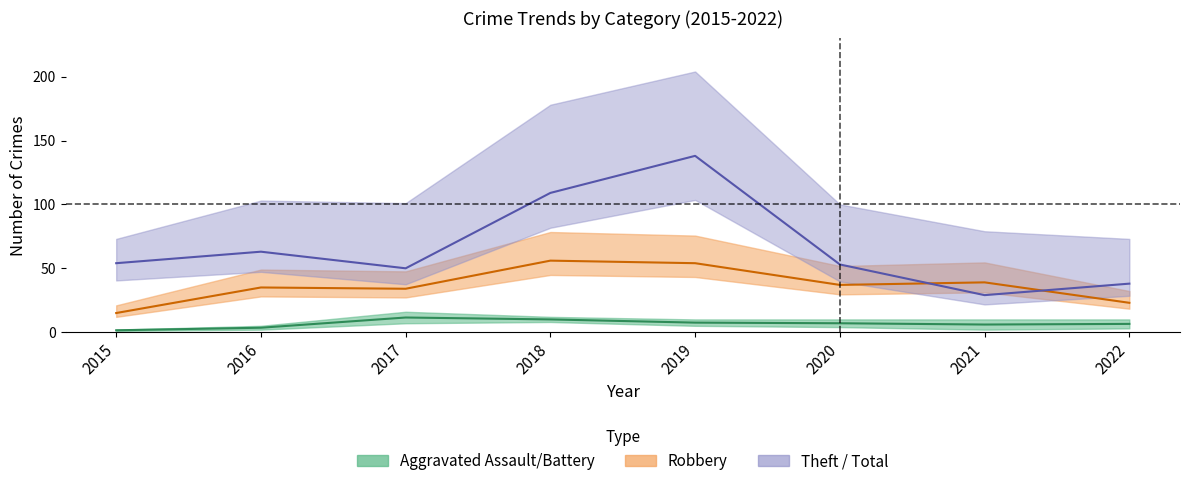

Where does the Aggravated Assault series first go above 4?

2017